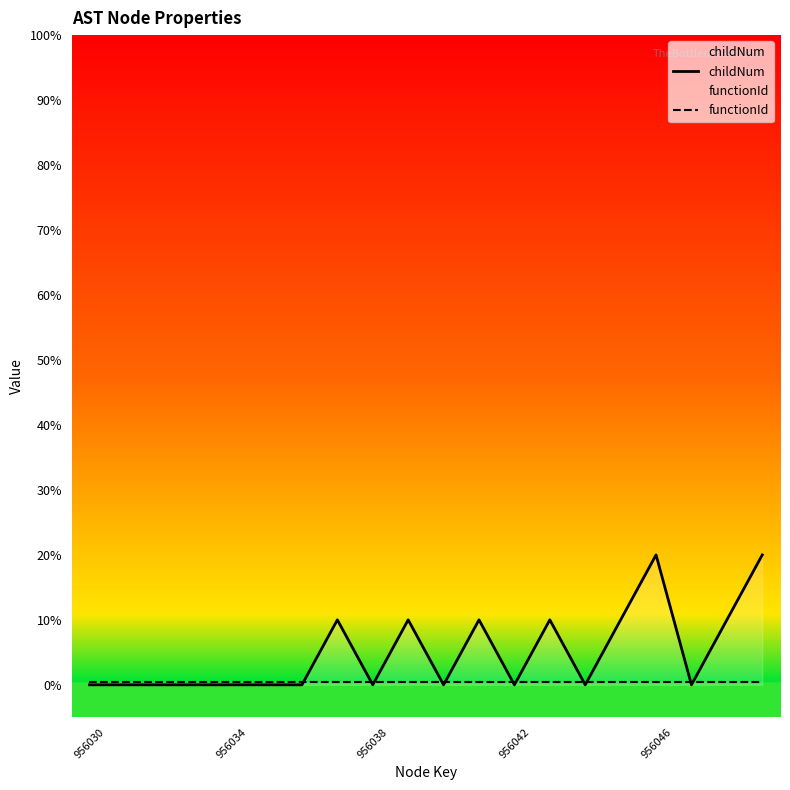

At which label is functionId closest to 0?

956030